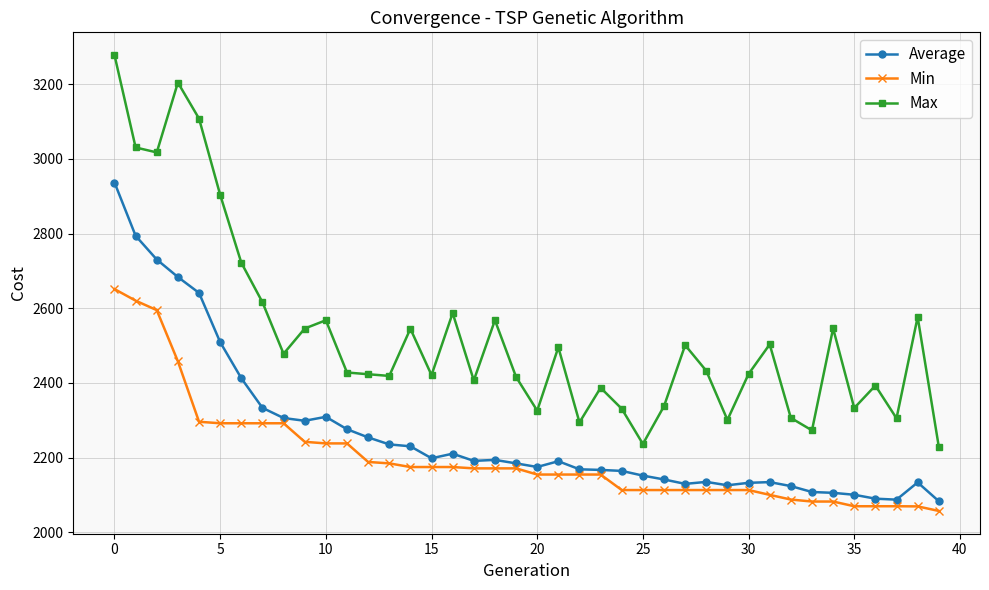

Which series has the largest total across all categories?

Max